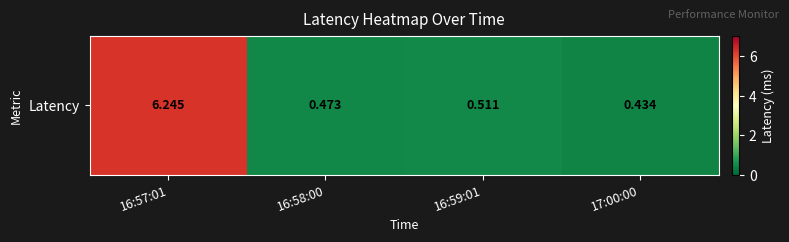

The chart shows a value of 8.9 at 16:57:01. True or false?

False